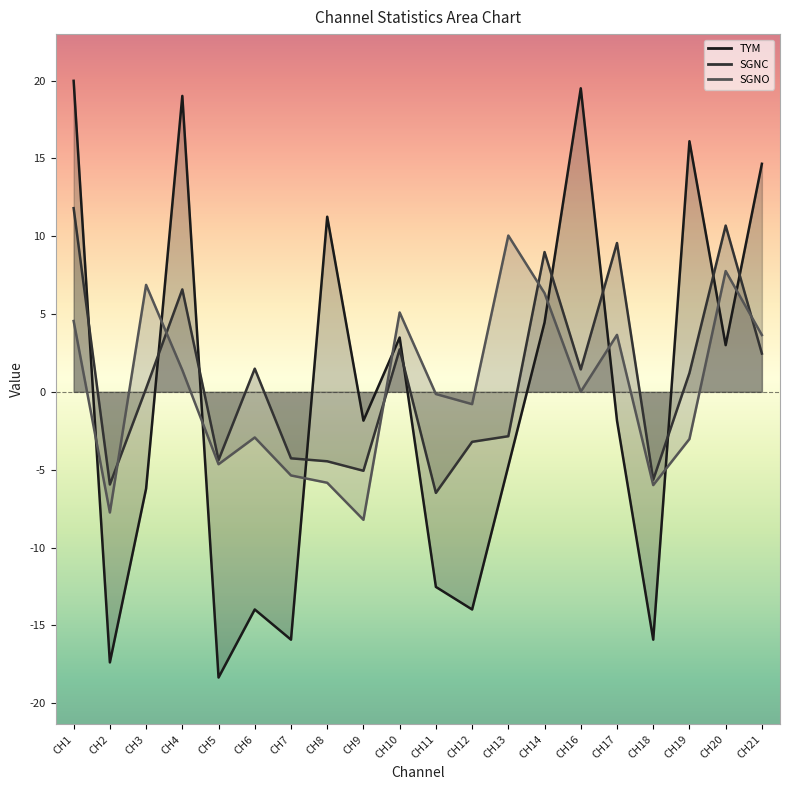

The SGNO series shows -0.8 at CH12. True or false?

True